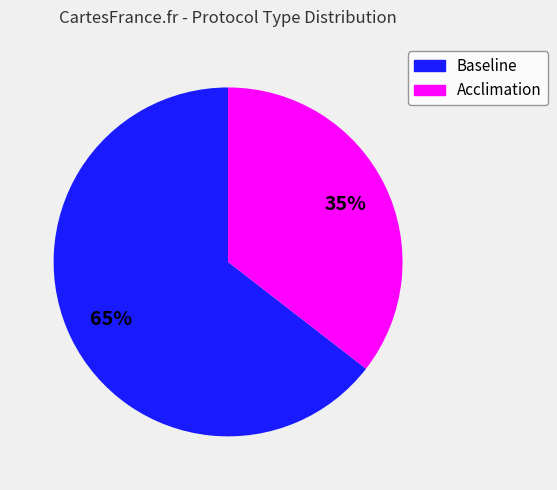

Which slice is the largest?

Baseline